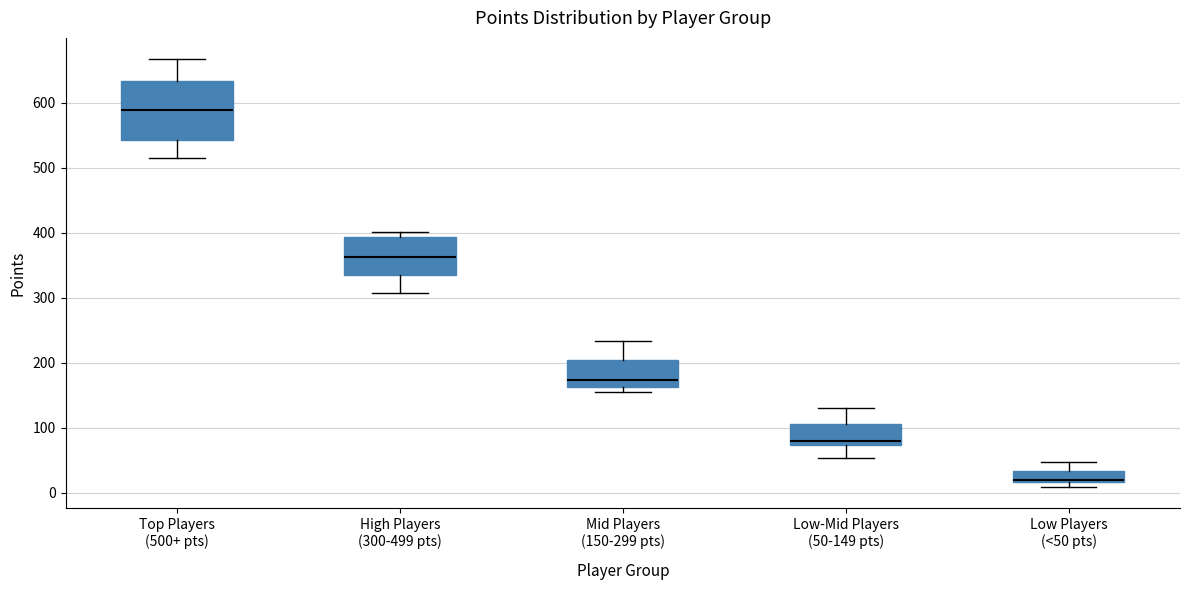

Reading left to right, read every box against the y-axis: the position of its median line, the range the box covers, and the ends of its whiskers. The values are not printed on the chart, so give them approximately, as read against the axis.

Top Players (500+ pts): median 590, box 540 to 630, whiskers 520 to 670
High Players (300-499 pts): median 360, box 340 to 390, whiskers 310 to 400
Mid Players (150-299 pts): median 170, box 160 to 200, whiskers 160 (just below the box's lower edge) to 230
Low-Mid Players (50-149 pts): median 80, box 70 to 110, whiskers 50 to 130
Low Players (<50 pts): median 20, box 20 to 30, whiskers 10 to 50